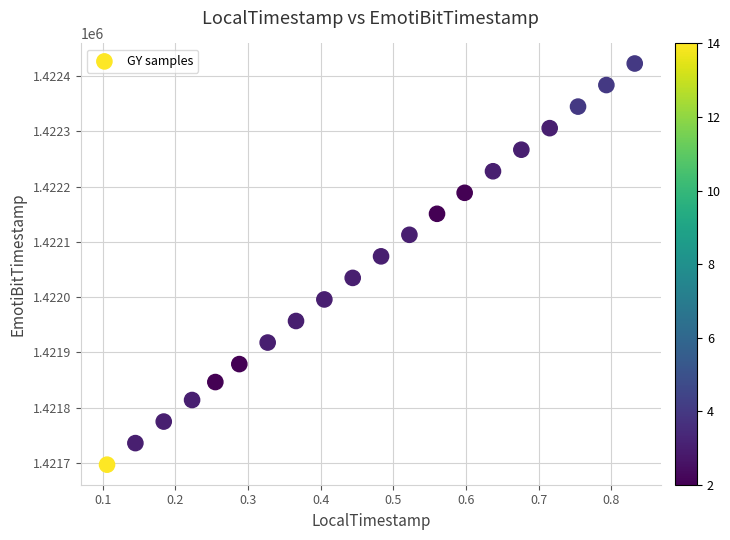

What is the range of Y values (max minus min)?

726.0